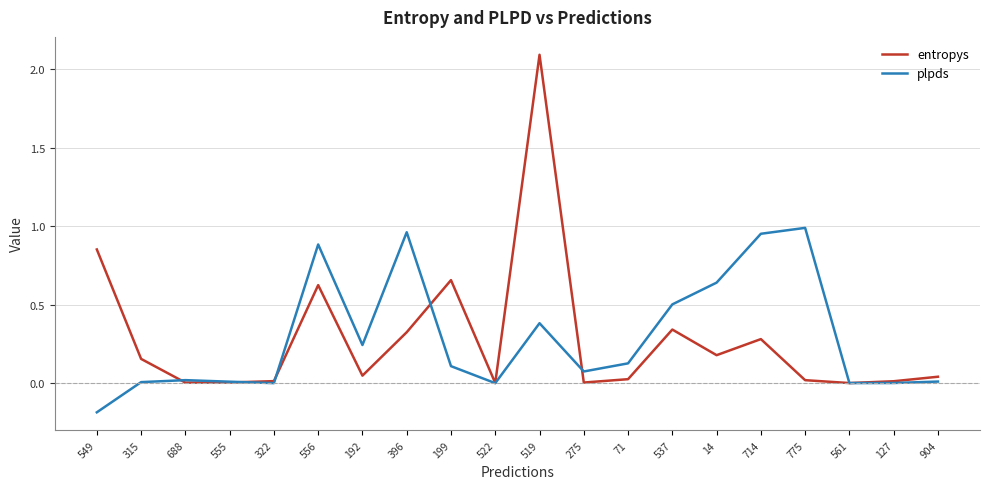

Which series has the widest spread of values?

entropys